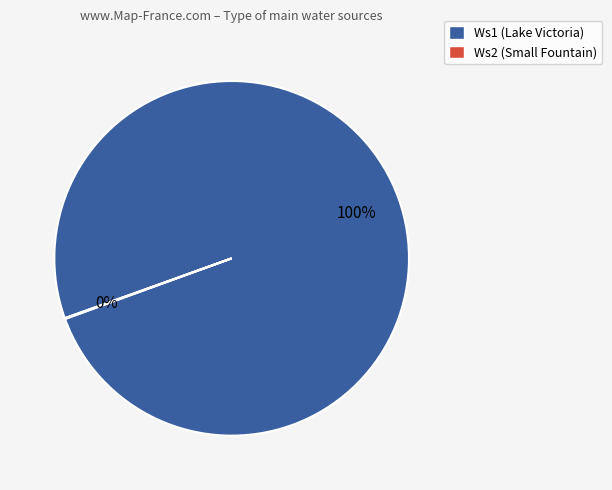

Does any single category account for the majority?

Yes